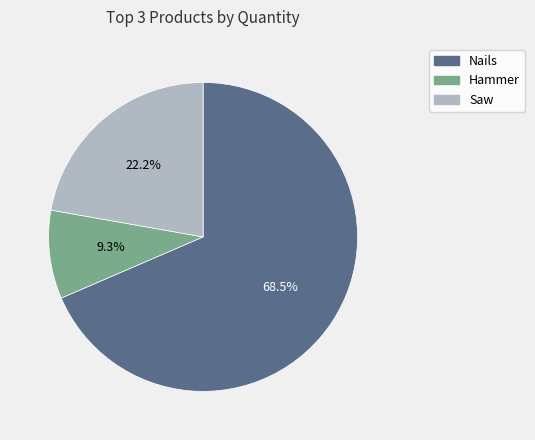

To the nearest percent, what percentage of the pie is Hammer?

9%